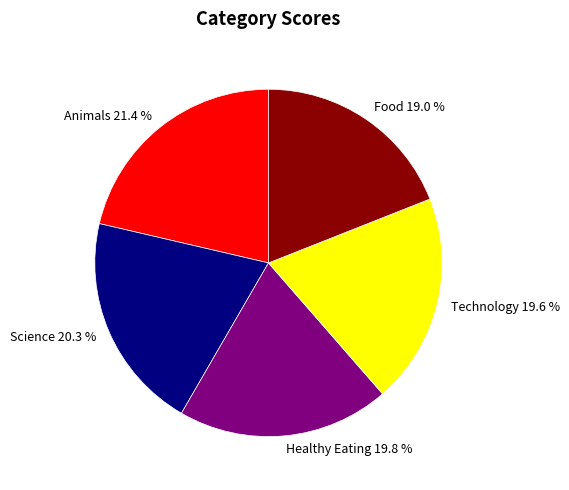

To the nearest percent, what portion does Food represent?

19%